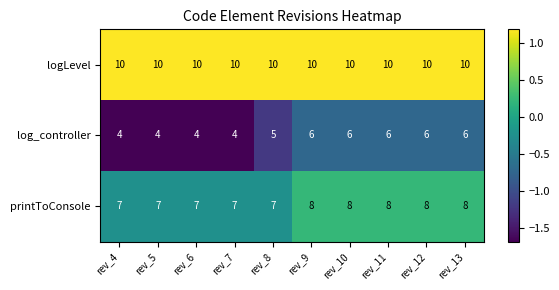

Reading right to left, extract all data points from this chart.

logLevel: 10	10	10	10	10	10	10	10	10	10
log_controller: 6	6	6	6	6	5	4	4	4	4
printToConsole: 8	8	8	8	8	7	7	7	7	7